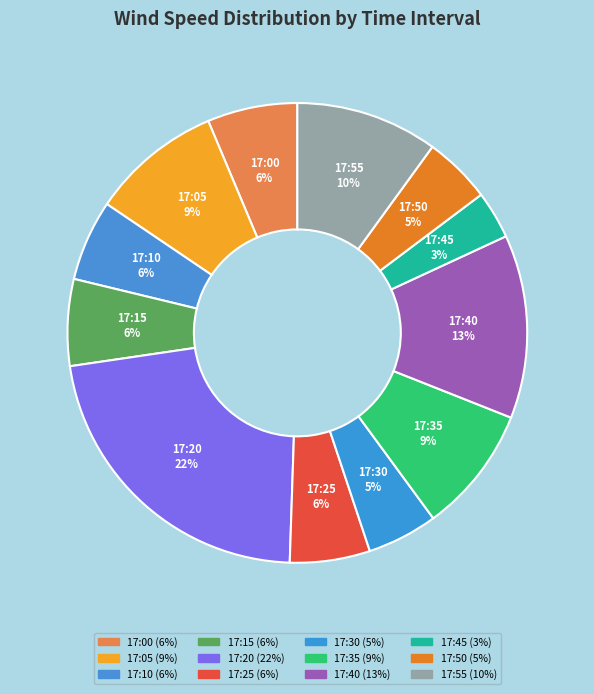

True or false: 17:35 accounts for 22% of the total.

False